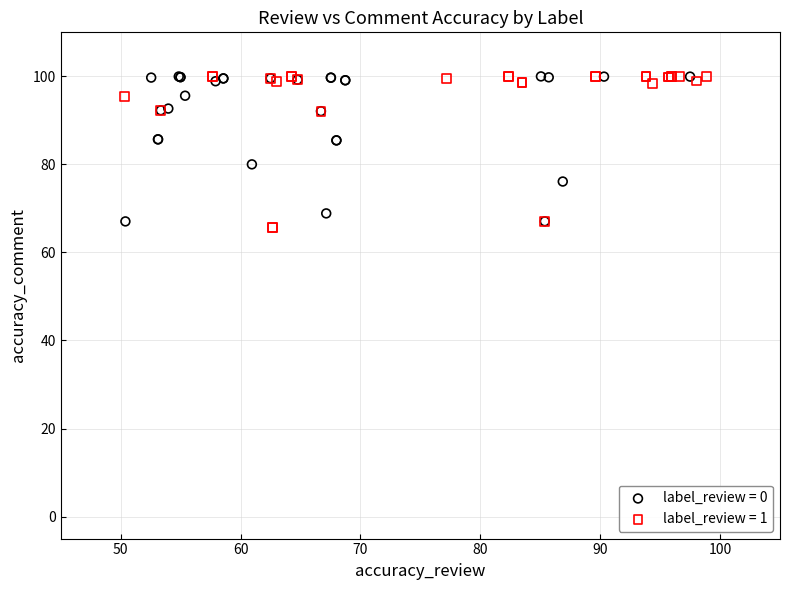

Which series reaches the minimum Y coordinate?

label_review = 1